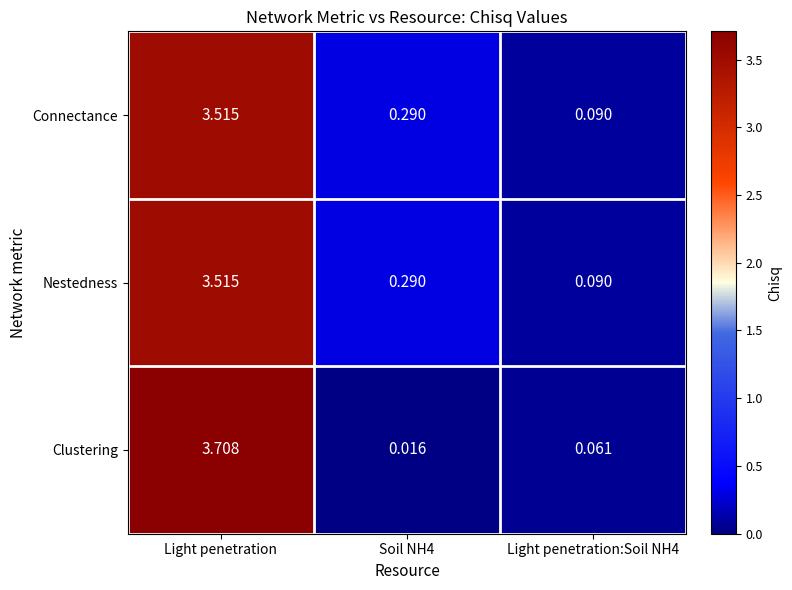

Which series has the widest spread of values?

Clustering